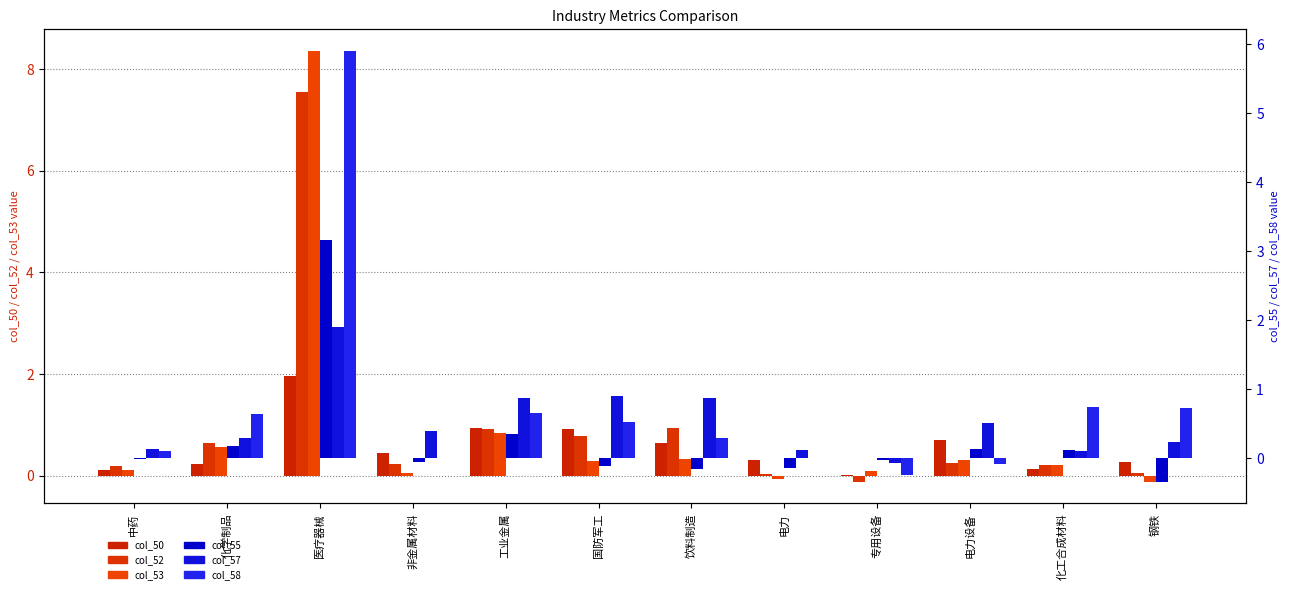

What is the difference between the highest and lowest values at 化学制品?

0.5